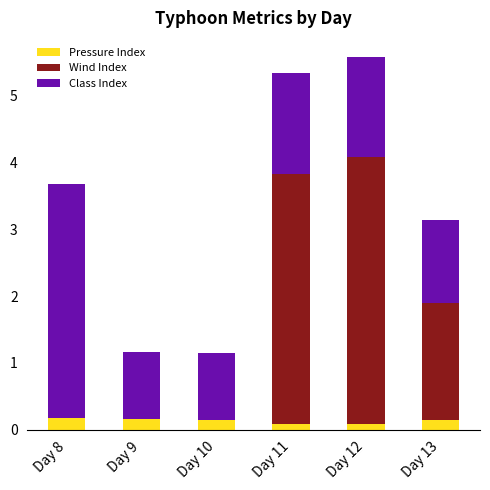

What is the total value across all series at Day 11?

5.3